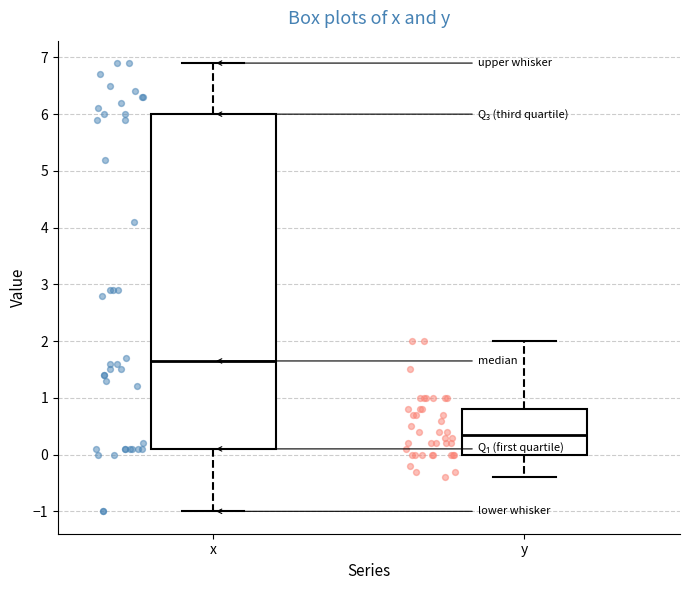

Which box has the highest median line?

x